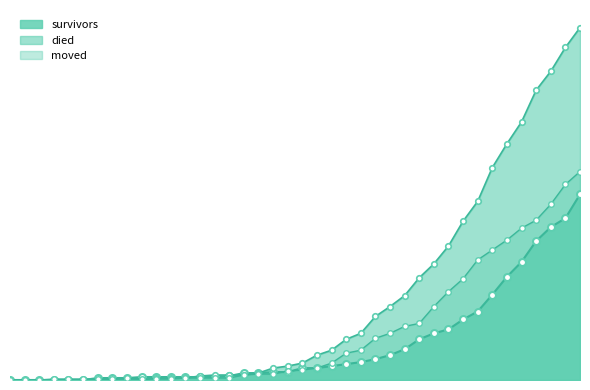

What are all the series names shown in the legend?

survivors, died, moved